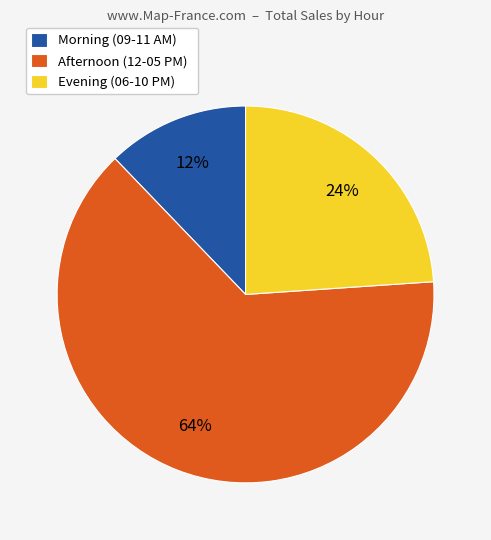

Which slice is the smallest?

Morning (09-11 AM)